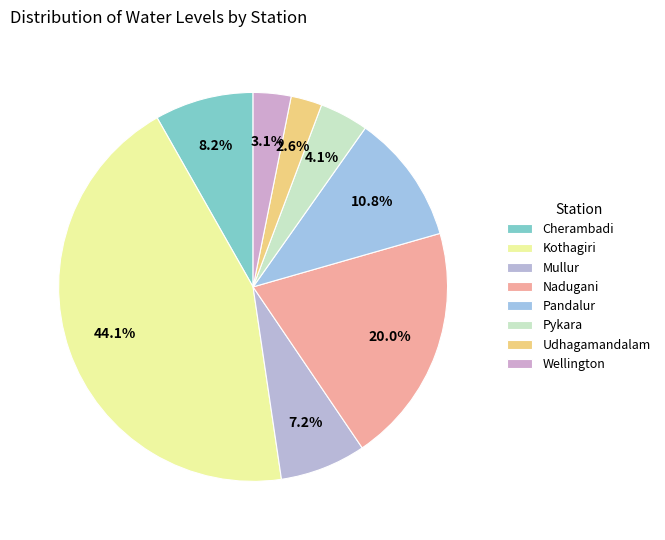

Is there a majority slice in this chart?

No